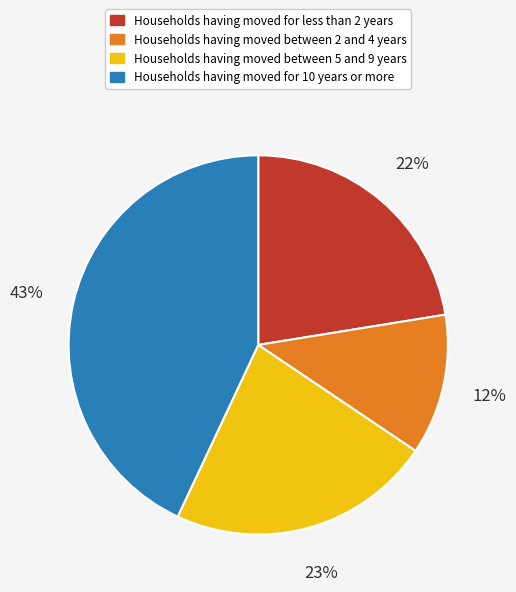

Is it true that Households having moved between 5 and 9 years is 23% of the pie?

True